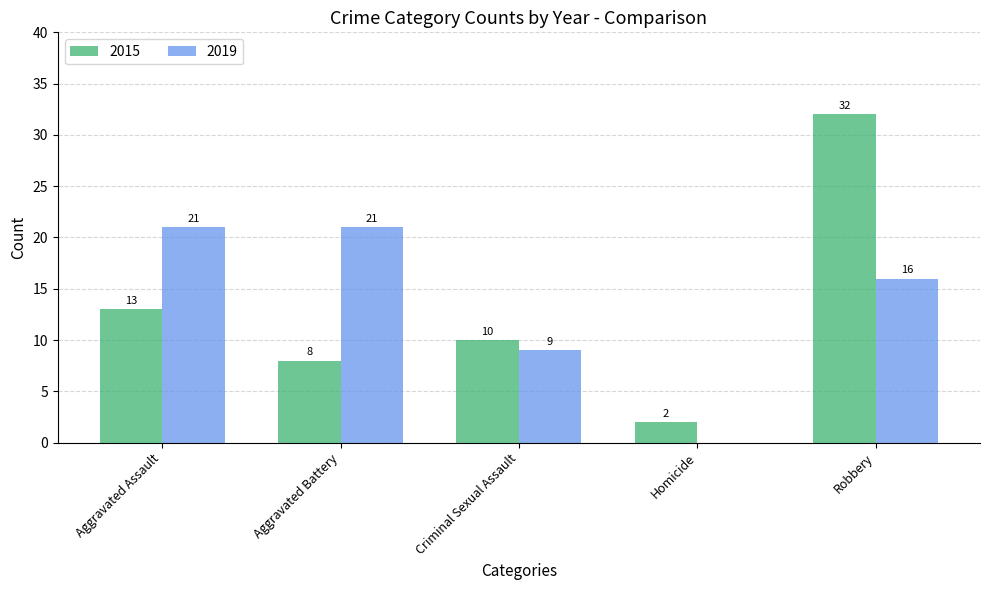

Where does the 2015 series first go above 10?

Aggravated Assault